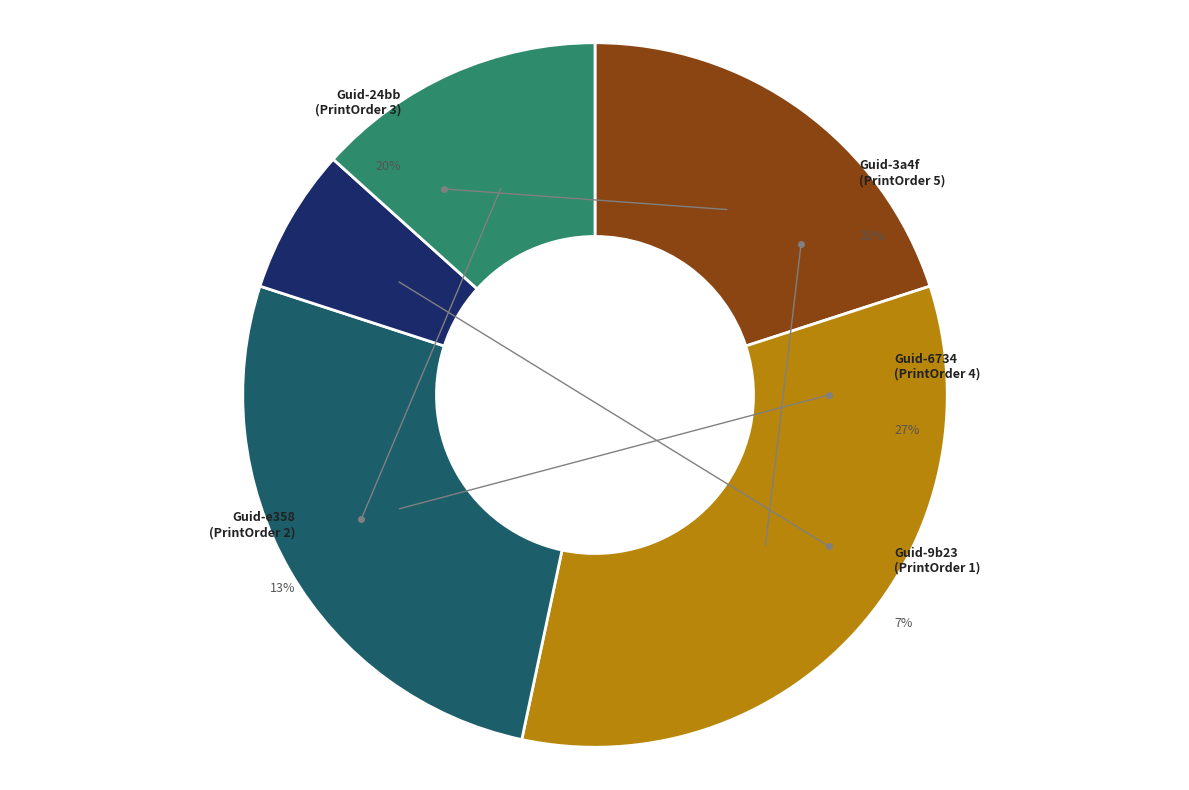

How many segments does this pie chart have?

5